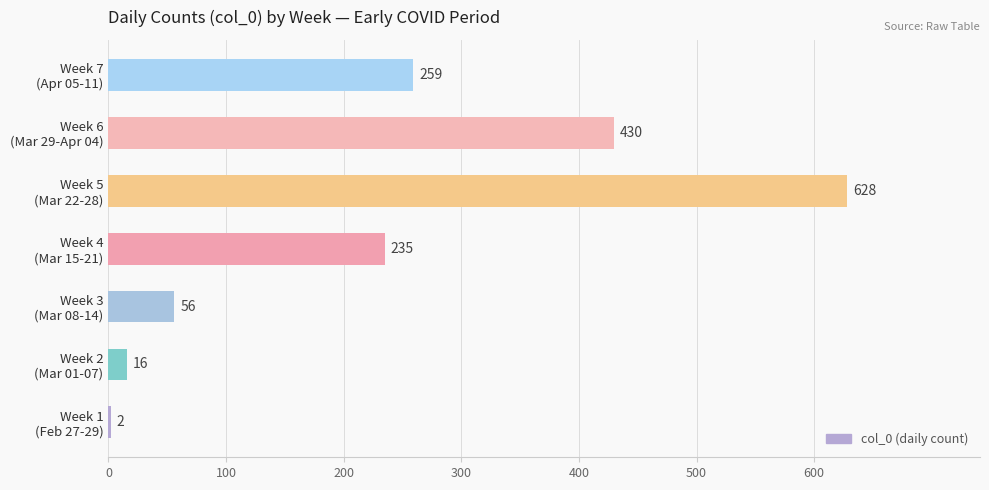

What is the greatest value displayed?

628